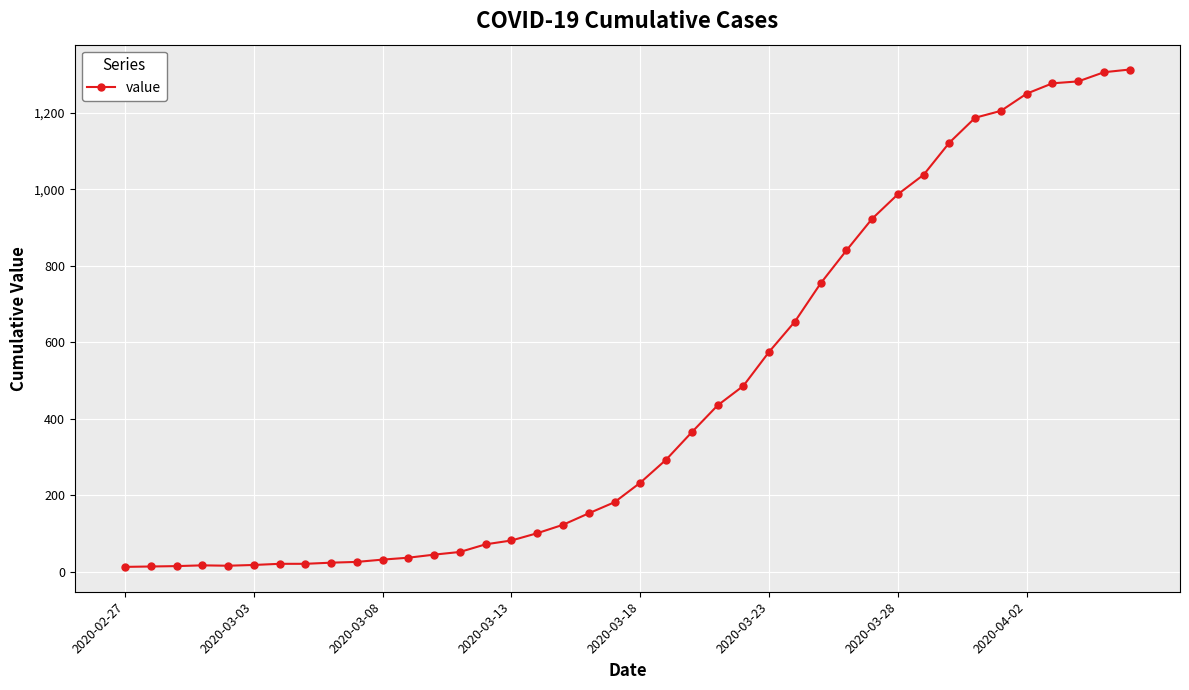

Is this an area chart (filled region under the line)?

No